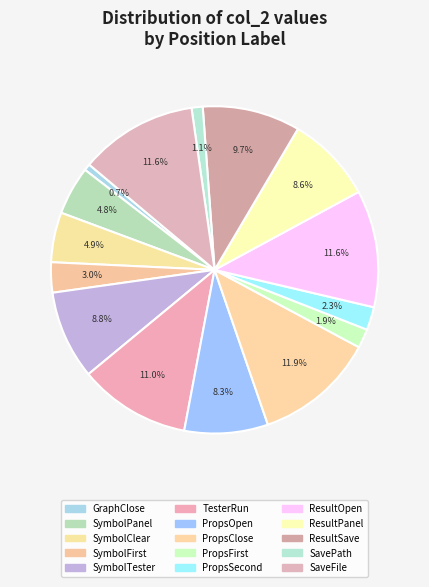

Rank the categories by value from lowest to highest.

posGraphClose, posSavePath, posPropsFirst, posPropsSecond, posSymbolFirst, posSymbolPanel, posSymbolClear, posPropsOpen, posResultPanel, posSymbolTester, posResultSave, posTesterRun, posResultOpen, posSaveFile, posPropsClose